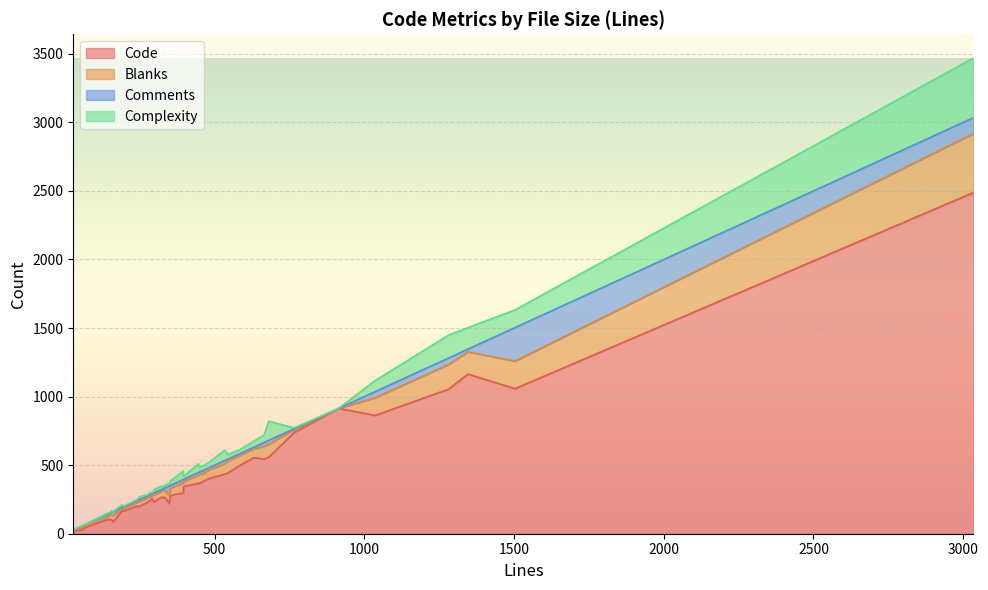

What is the difference between the second highest and minimum values in the Code series?

1144